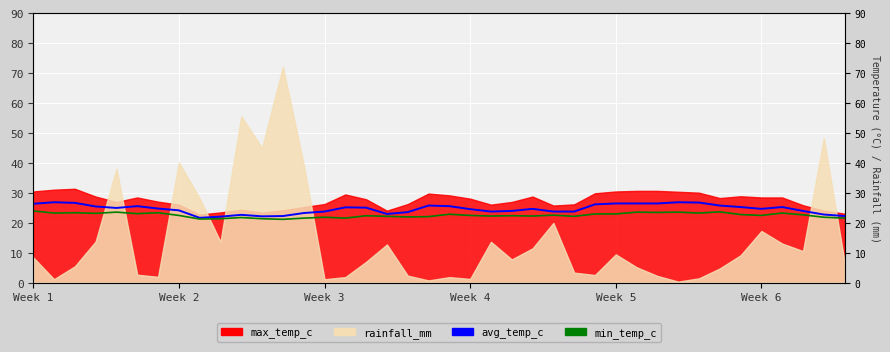

What is the label of the 30th point from the left?

29